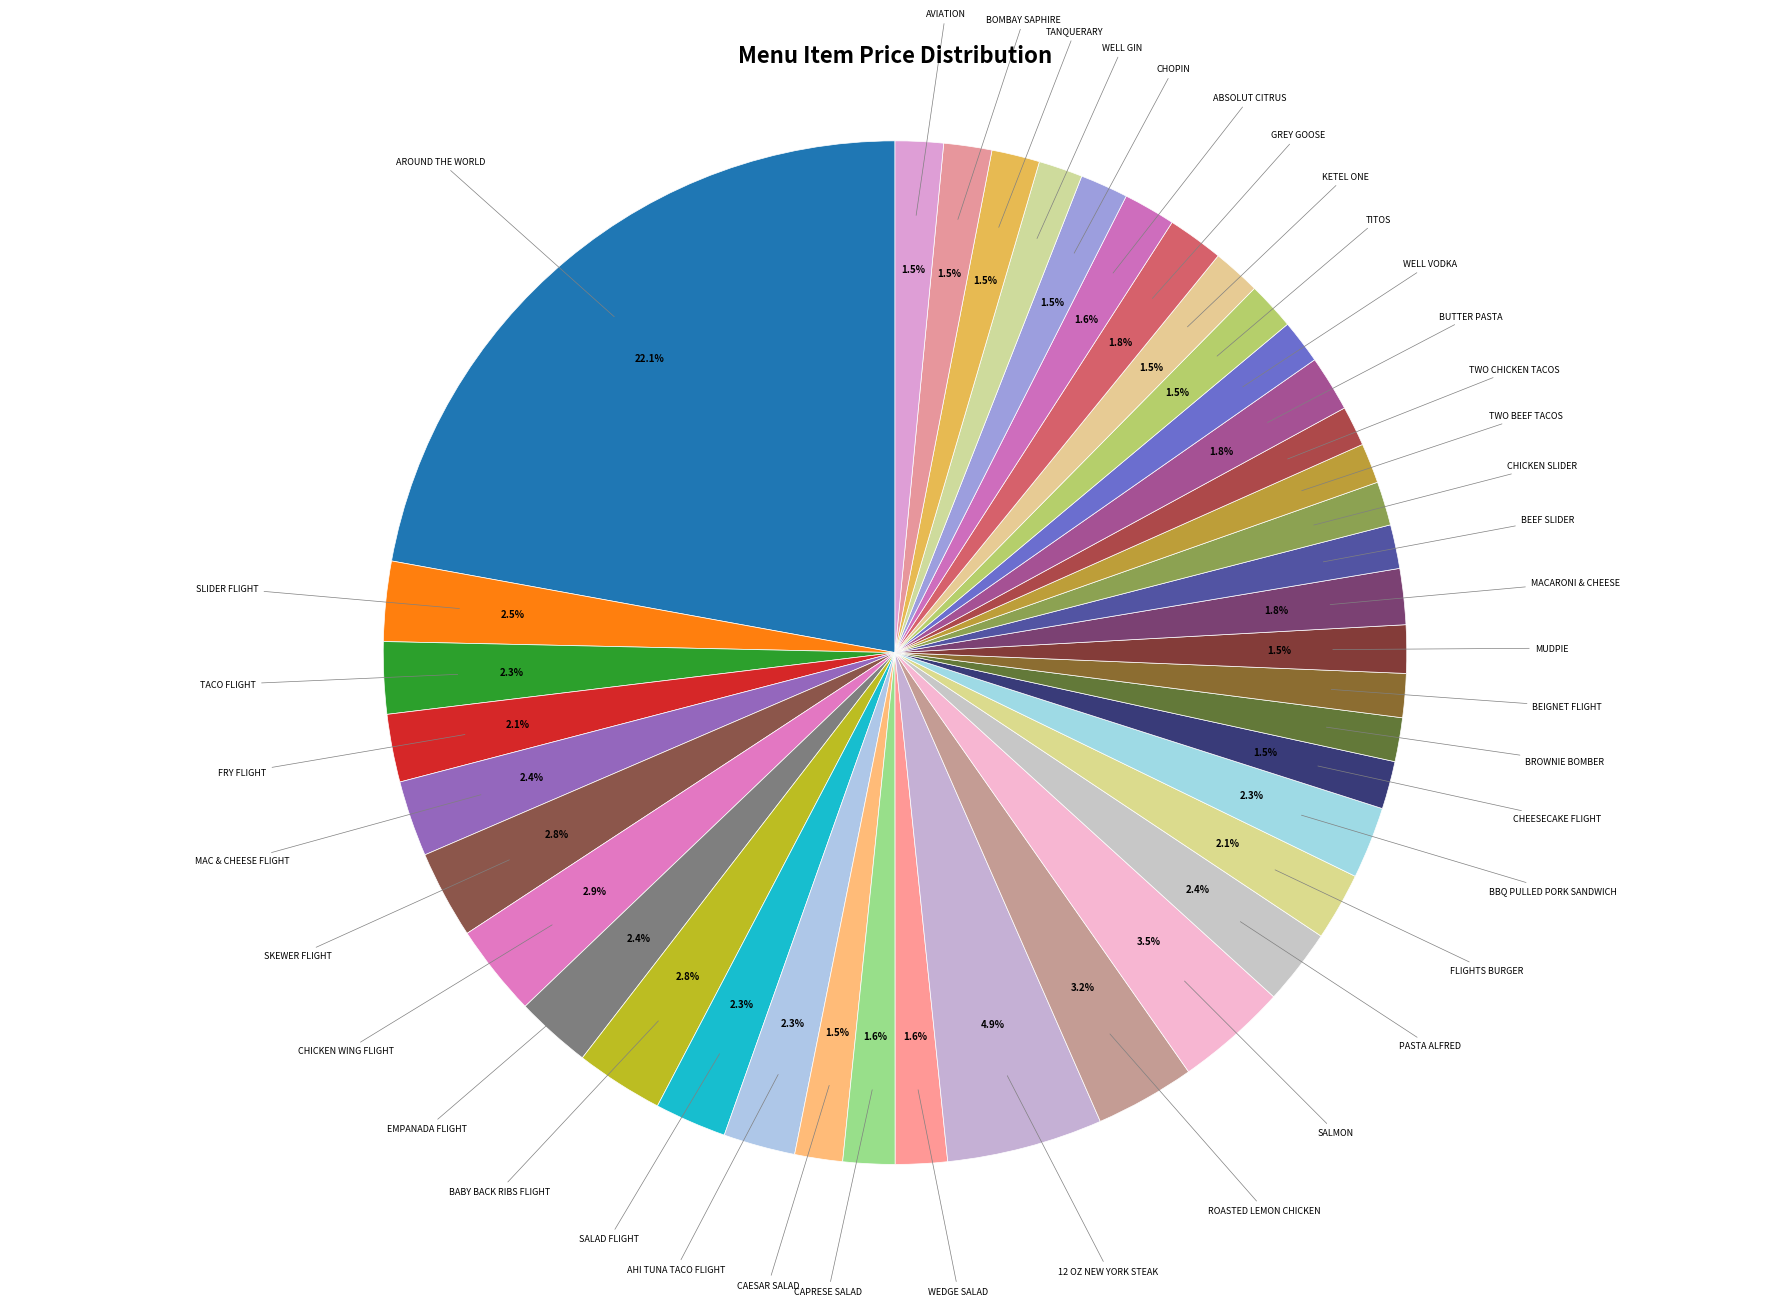

How many segments does this pie chart have?

40